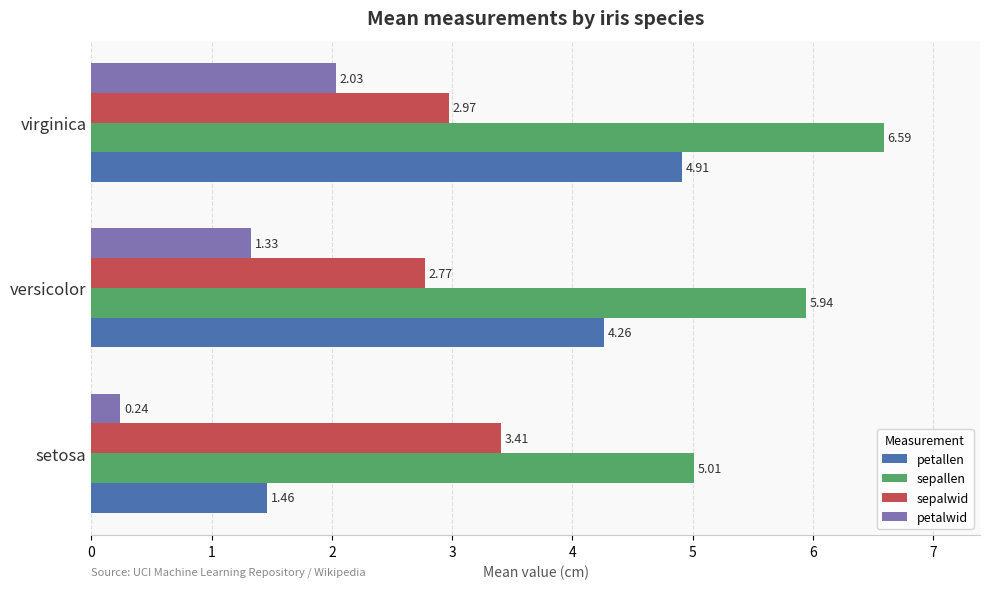

What is the total value across all series at setosa?

10.1